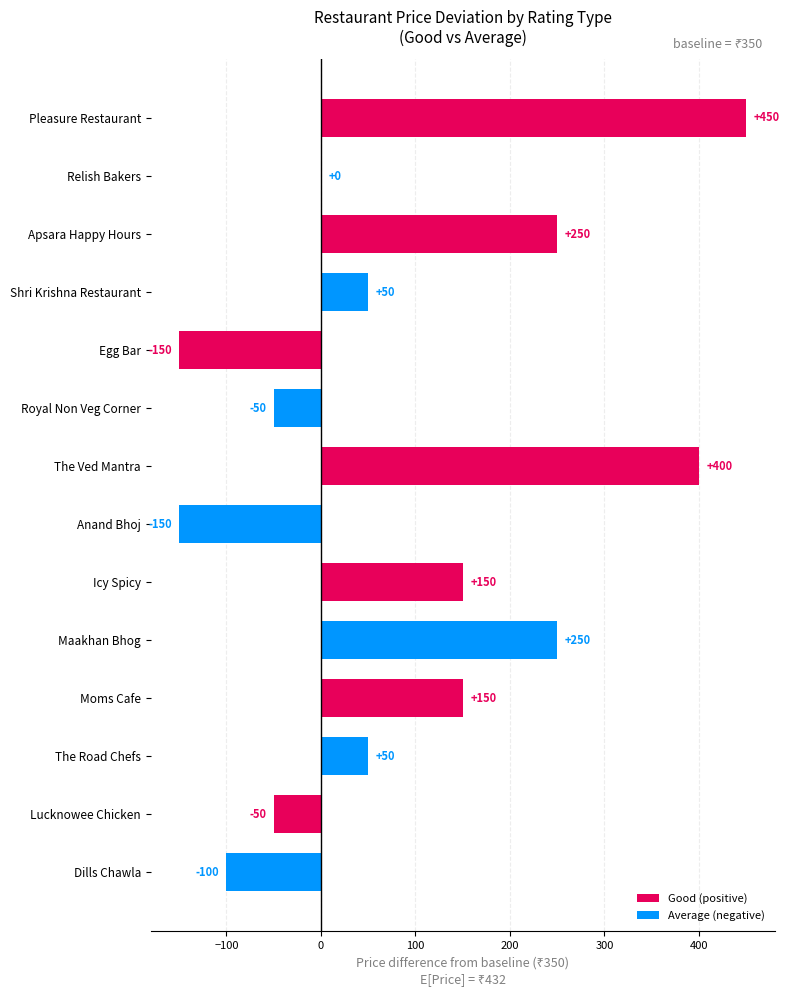

What is the change in value from The Ved Mantra to Dills Chawla?

-500